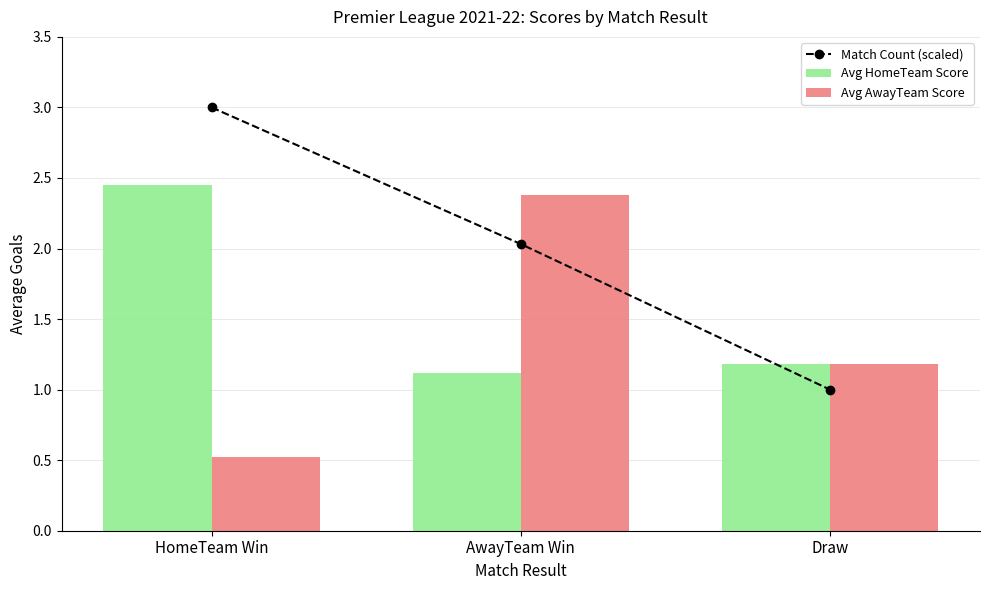

How many Avg AwayTeam Score values are between 0 and 2?

2